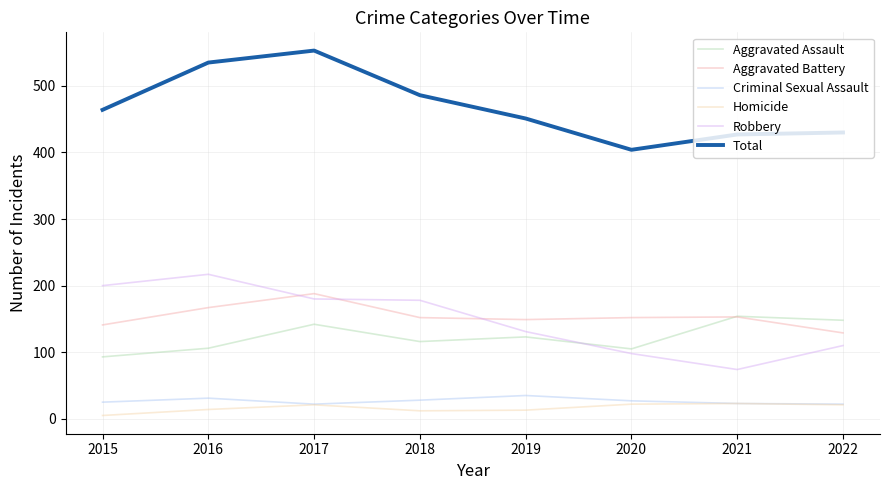

What is the sum of all Aggravated Battery values?

1231